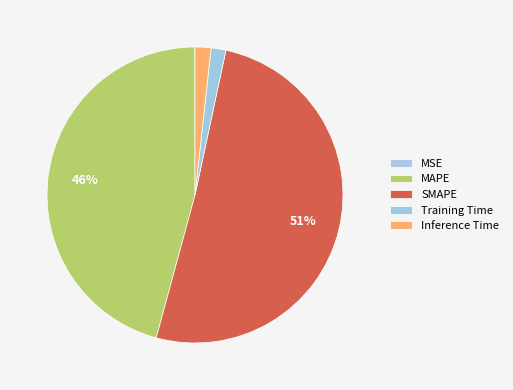

How many segments does this pie chart have?

5